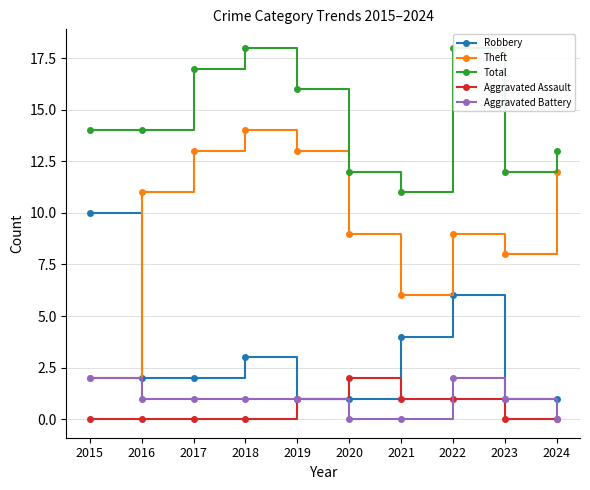

List the series in order of their peak value, highest first.

Total, Theft, Robbery, Aggravated Assault, Aggravated Battery